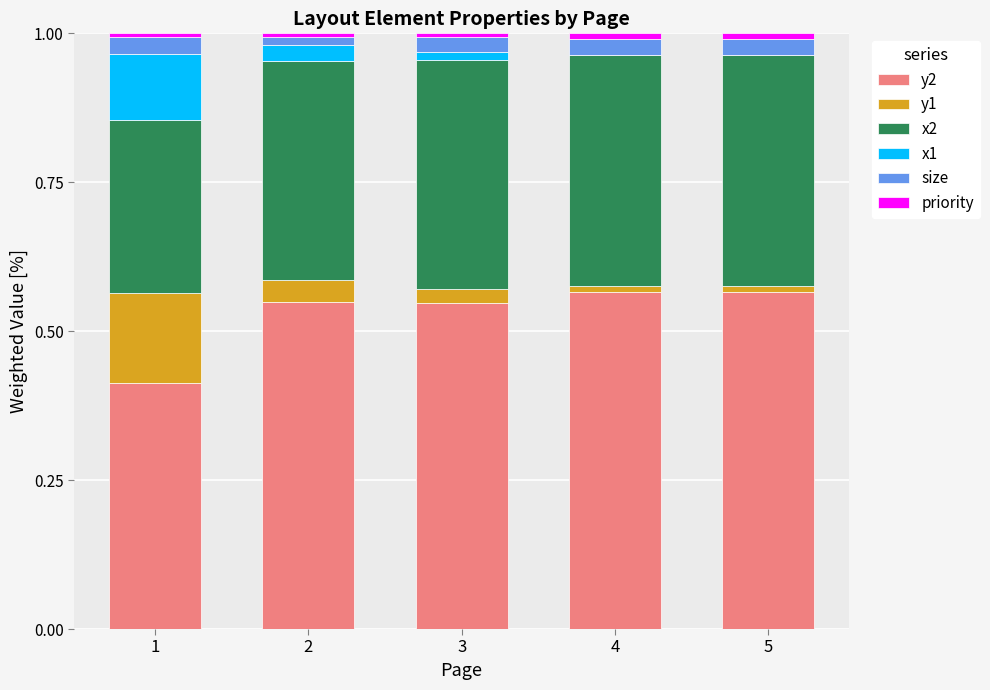

How many distinct data groups are displayed?

6